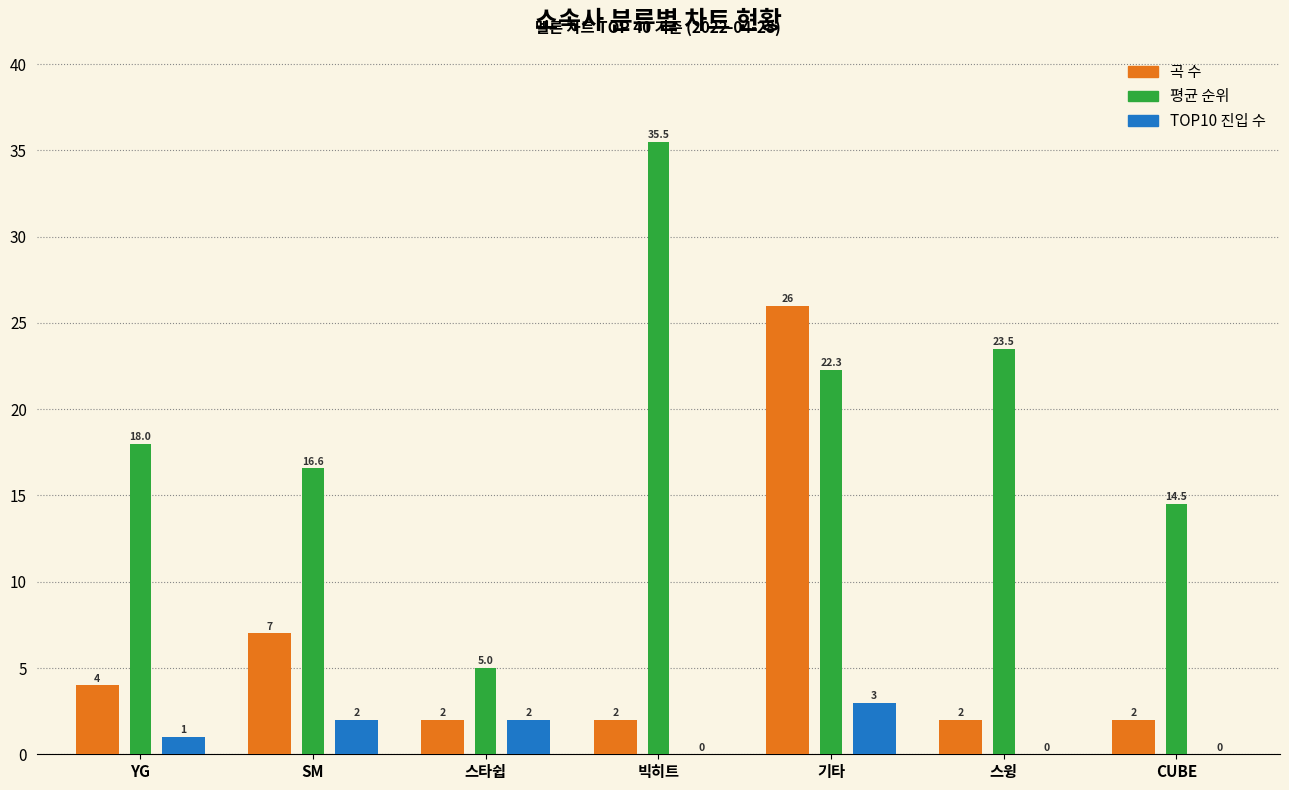

The 곡 수 series shows 2.5 at YG. True or false?

False